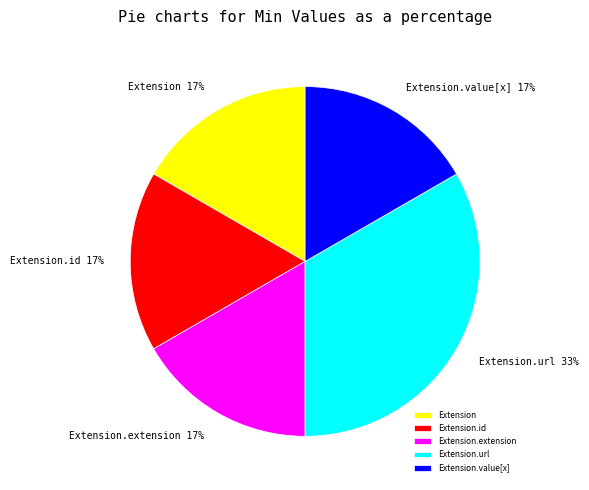

How many segments does this pie chart have?

5